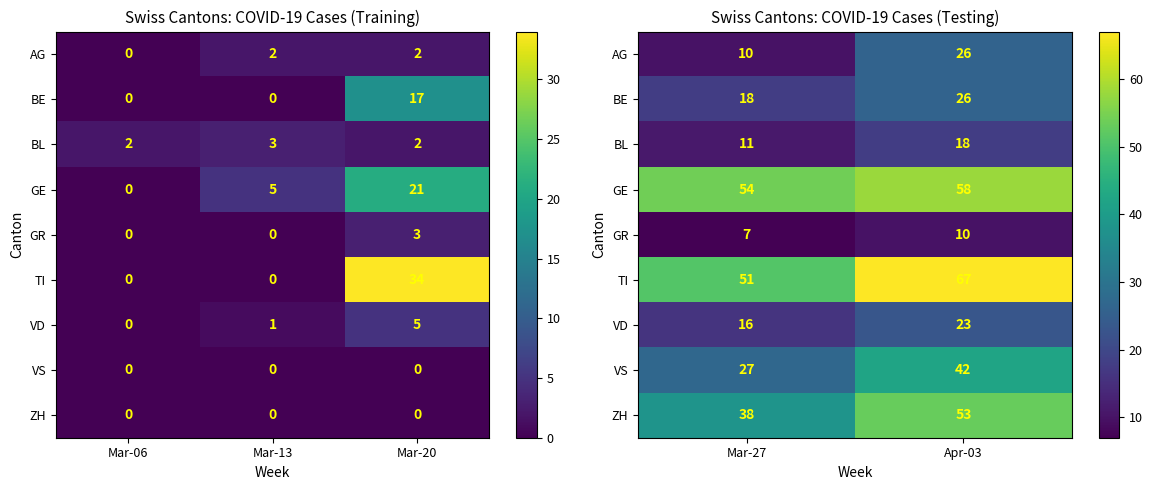

Count the number of categories in the chart.

2